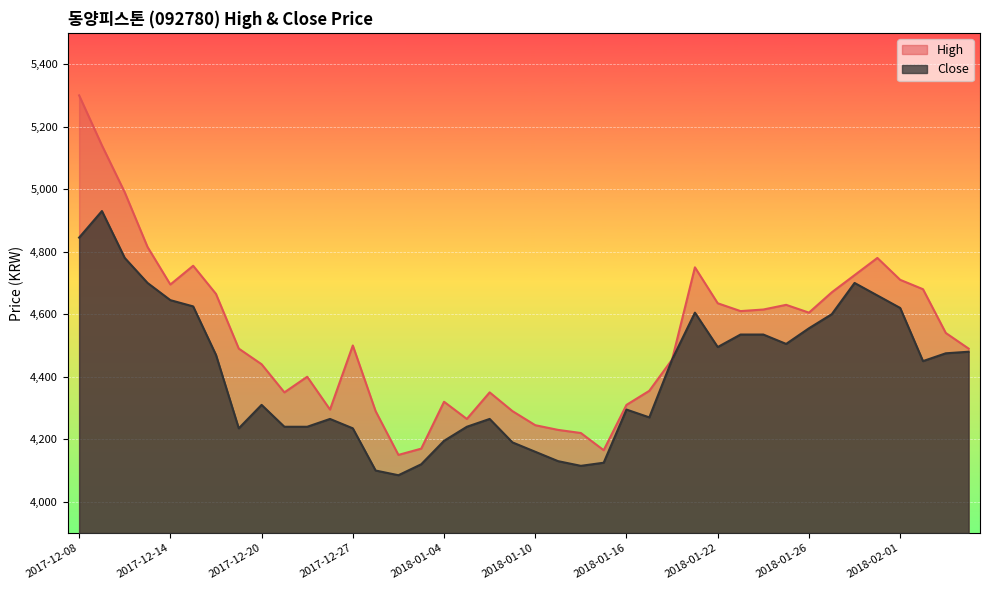

What is the difference between the highest and lowest values at 2017-12-22?

160